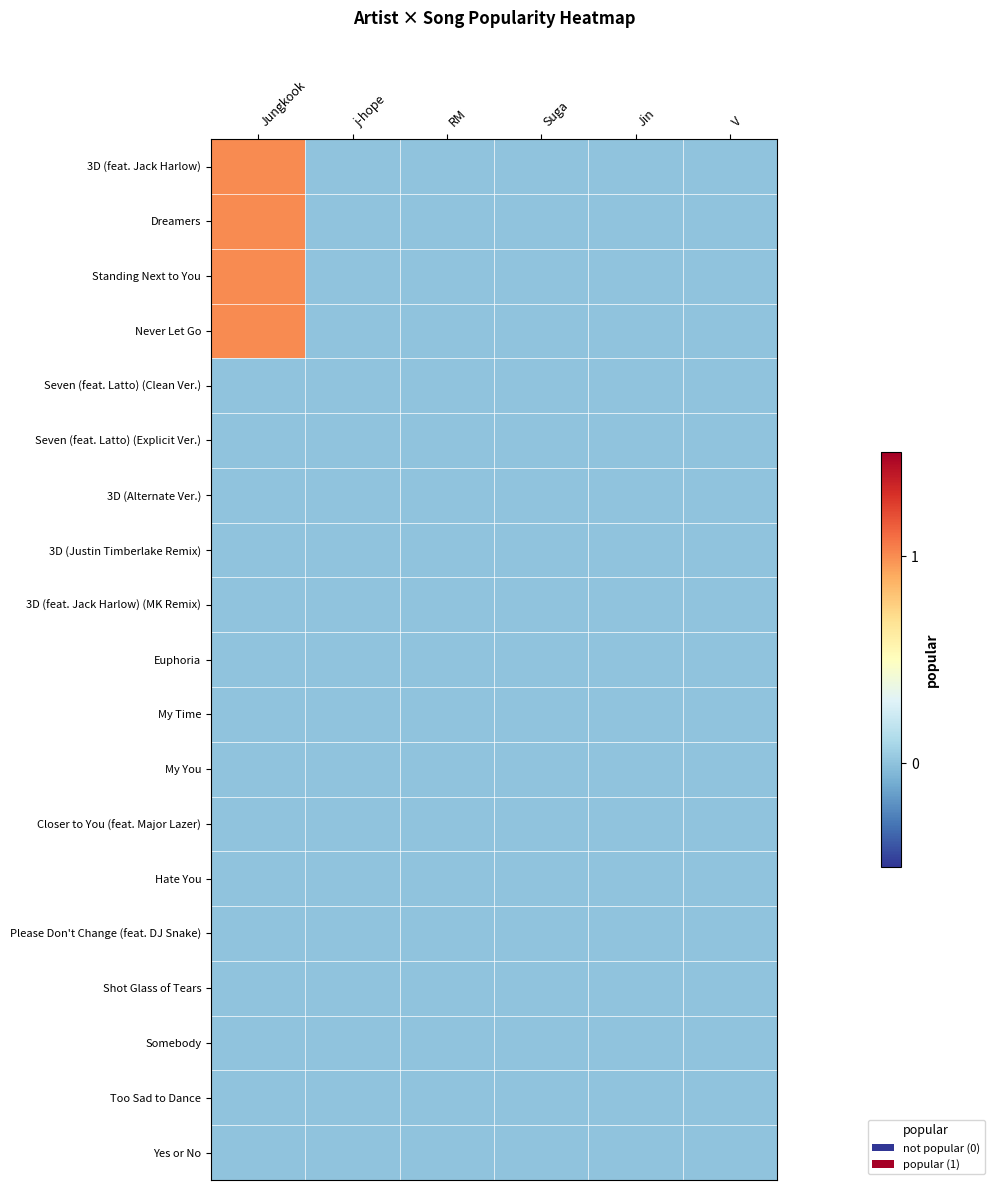

What is the difference between the highest and lowest values at Jungkook?

1